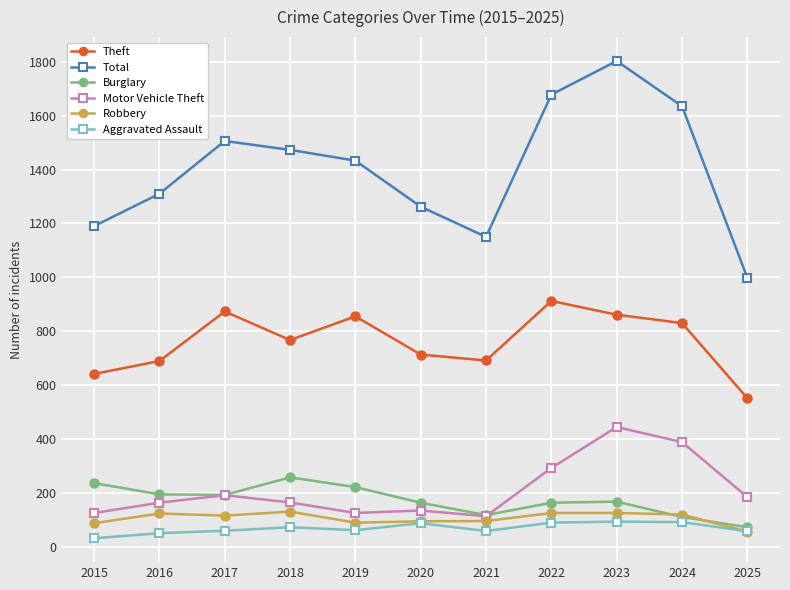

How many lines are shown in the chart?

6